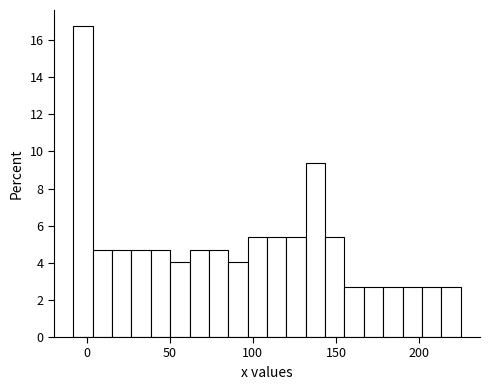

Read against the x-axis, roughly where is the centre of the tallest bar?

0